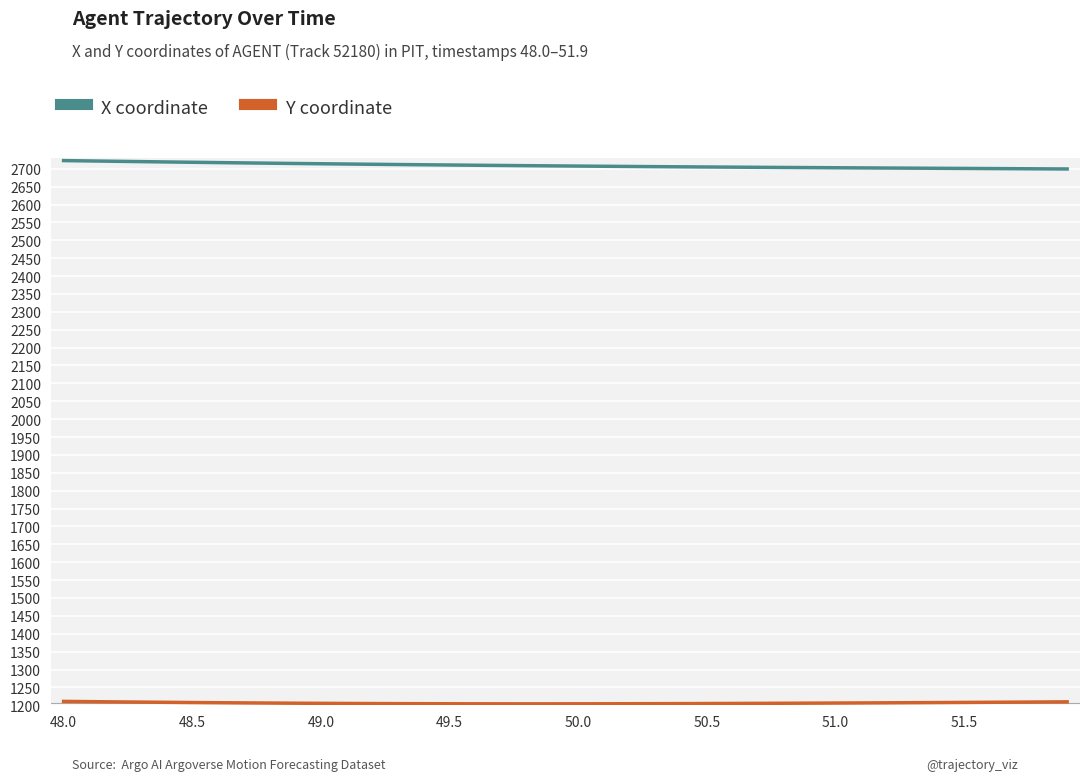

What is the maximum value shown in the chart?

2722.9